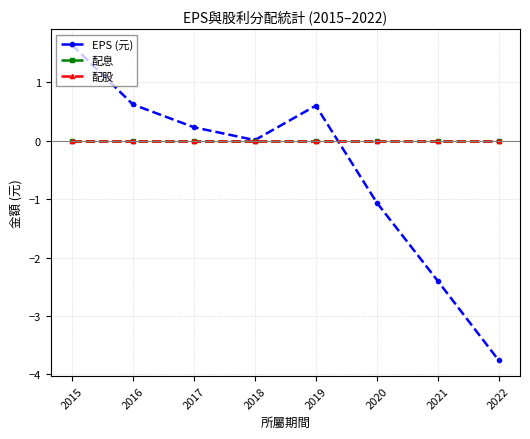

How many intersections are there between EPS (元) and 配息?

1